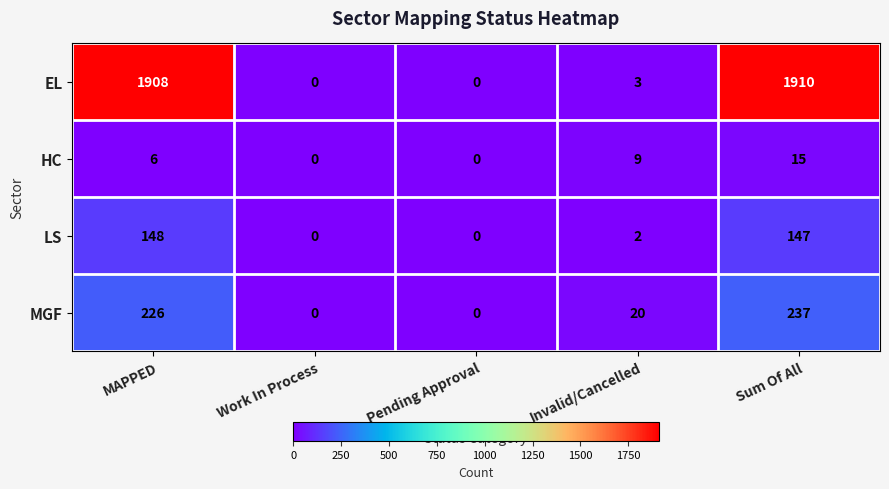

At which category is the sum across all series the highest?

Sum Of All